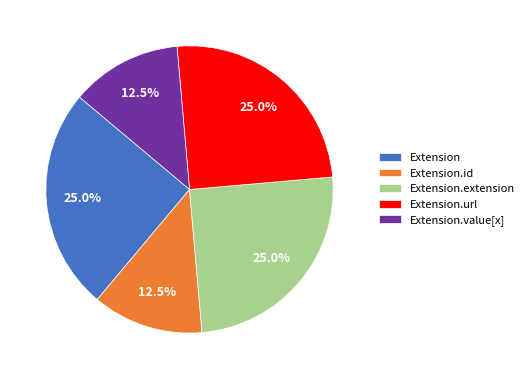

Count the number of slices in the pie.

5